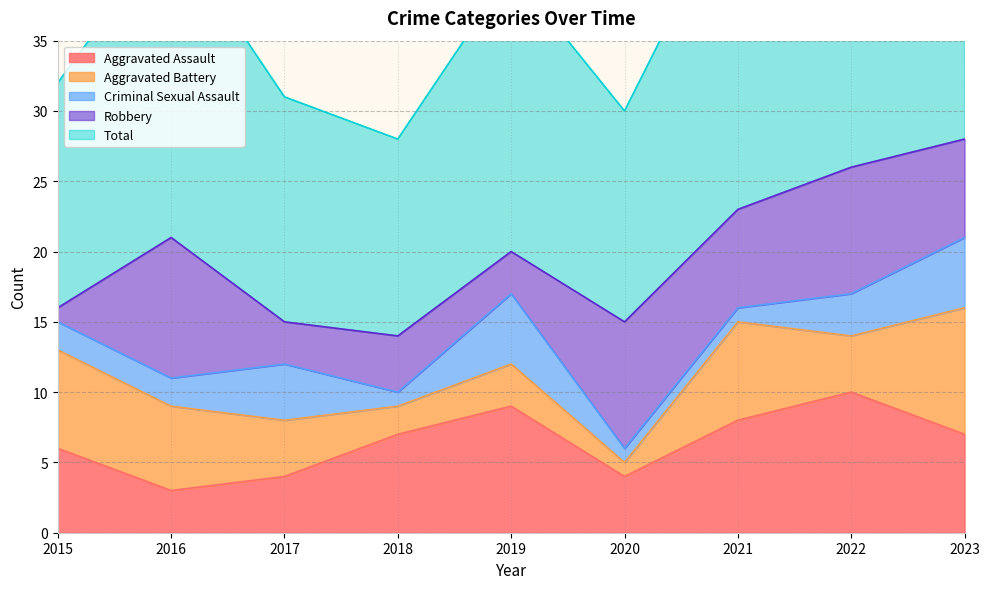

Does the chart display data point markers on the line(s)?

No